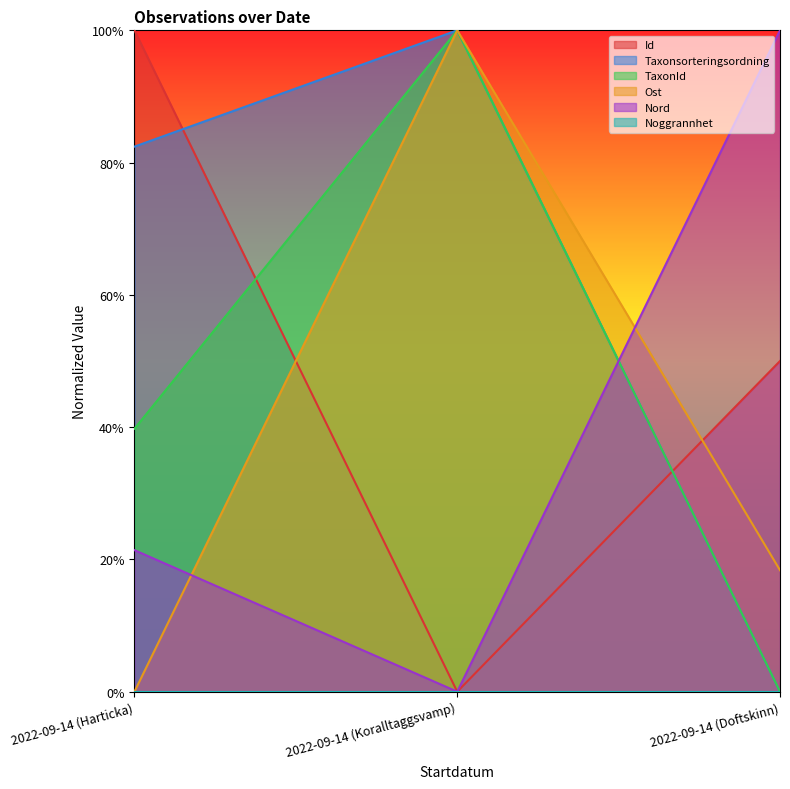

Which series has the largest total across all categories?

Taxonsorteringsordning